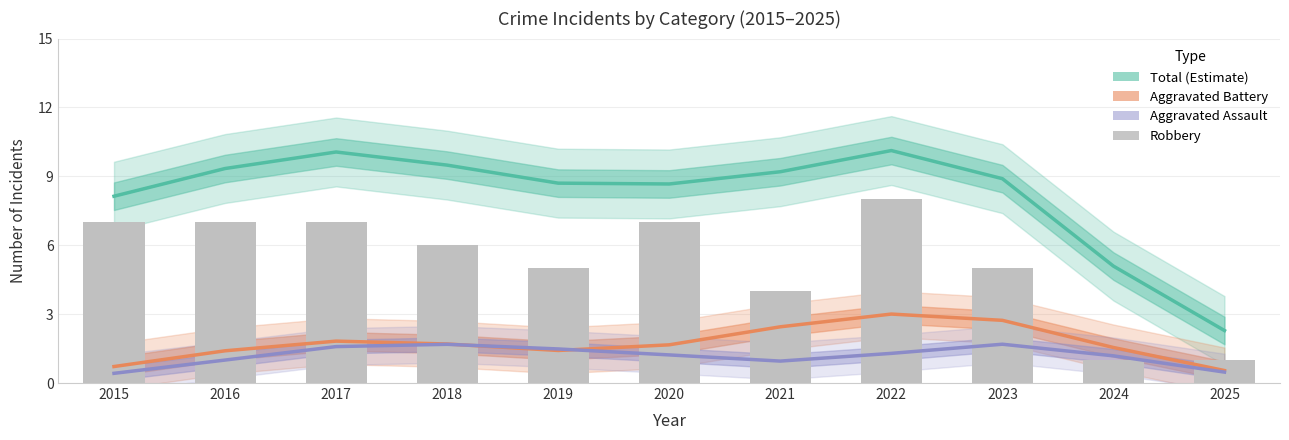

At which label does Total first exceed 8?

2015